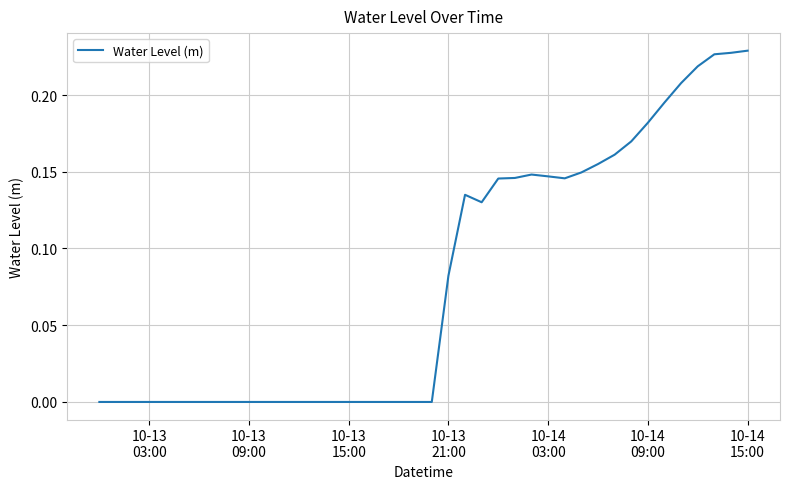

True or false: there are more than 0 points higher than both neighbors.

True